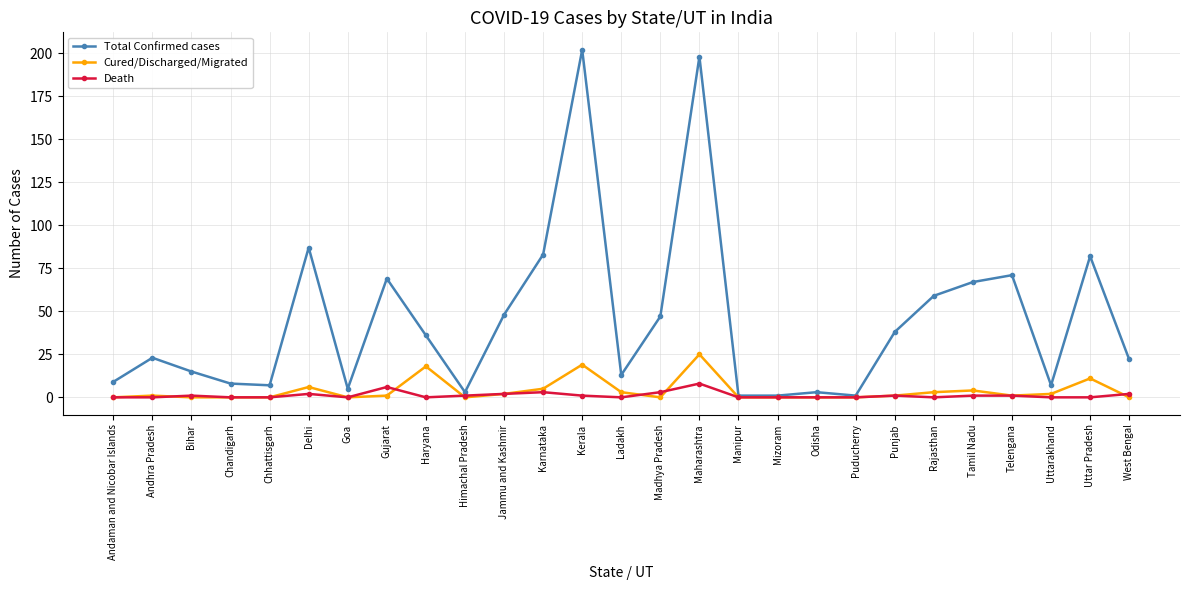

What is the label of the 16th point from the right?

Karnataka